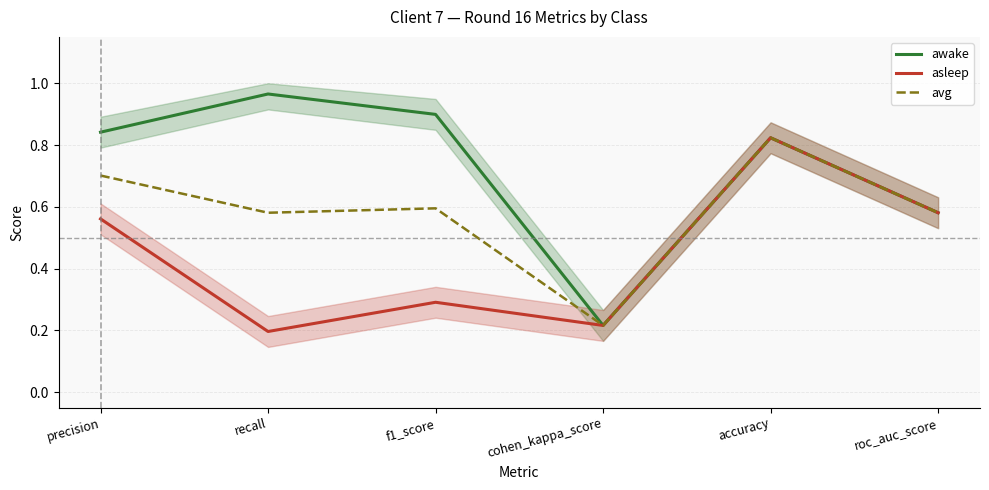

True or false: asleep has a value of 0.3 at roc_auc_score.

False